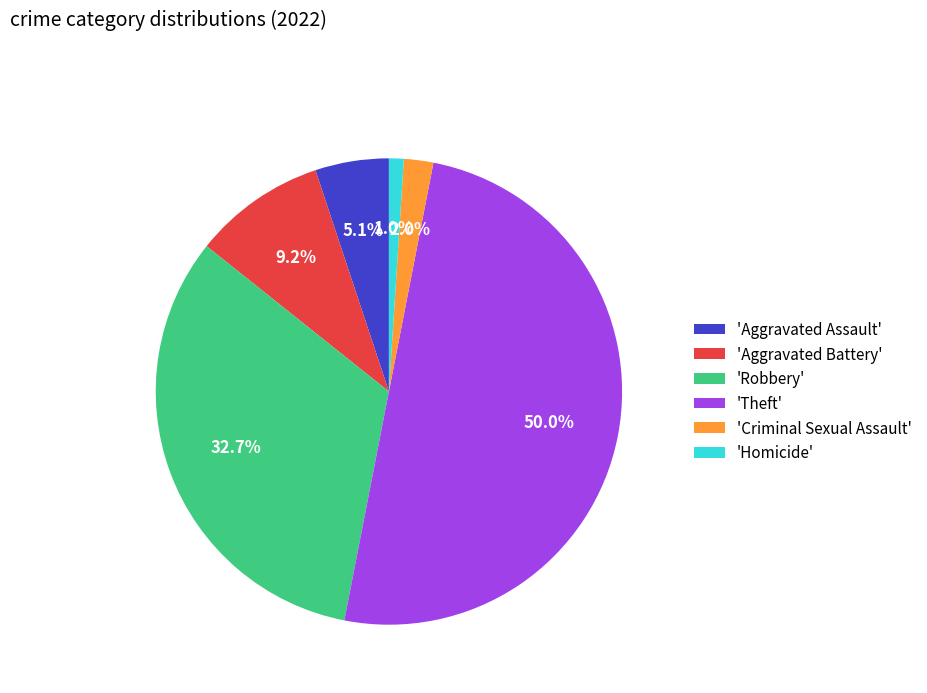

To the nearest percent, what is the average slice percentage?

17%